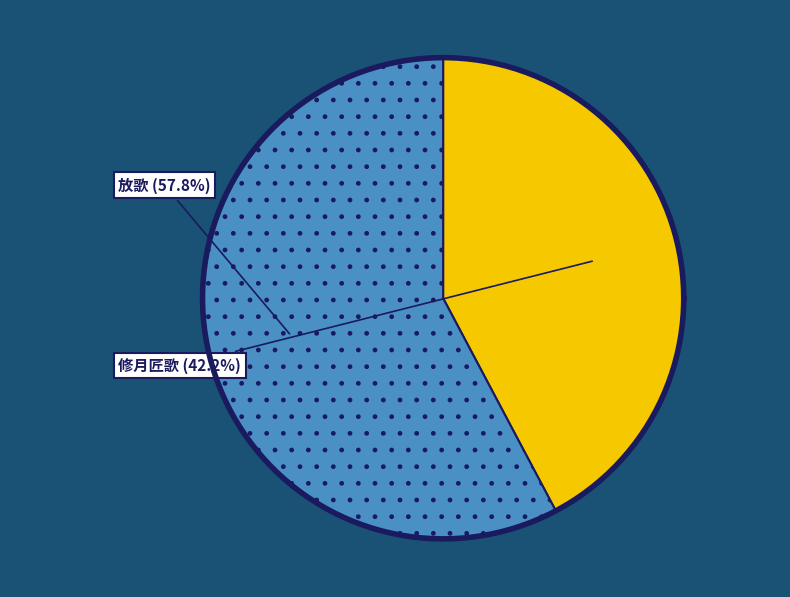

What is the largest slice in the pie chart?

放歌·天公要饱诗人眼